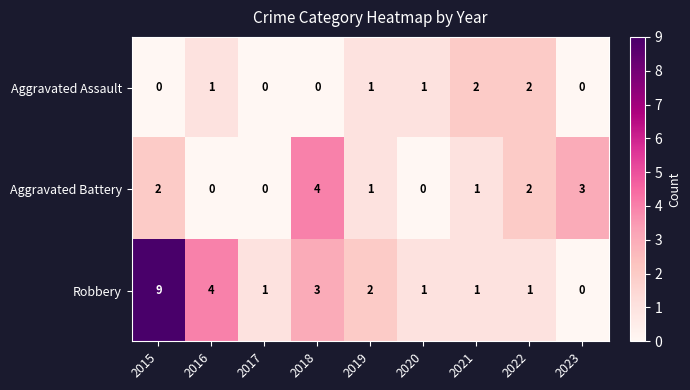

Rank the series by their average value, from highest to lowest.

Robbery, Aggravated Battery, Aggravated Assault